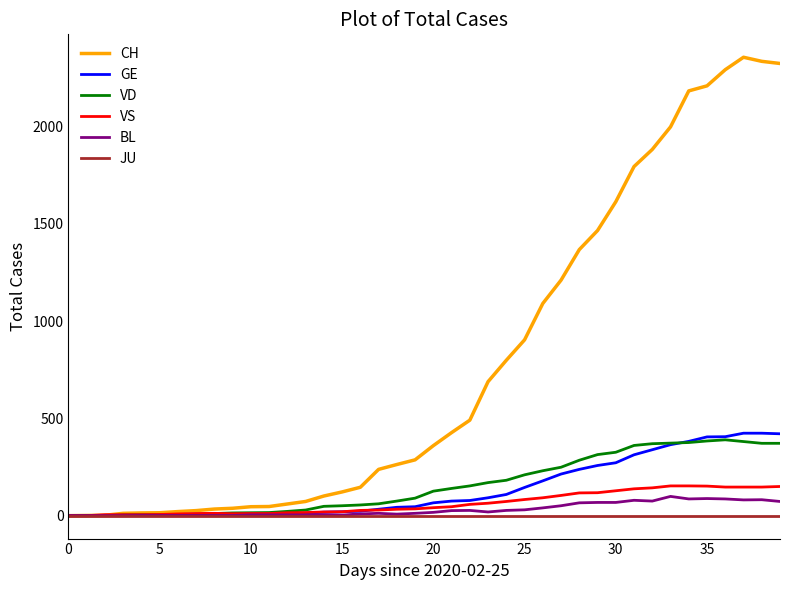

What is the maximum value for VS?

153